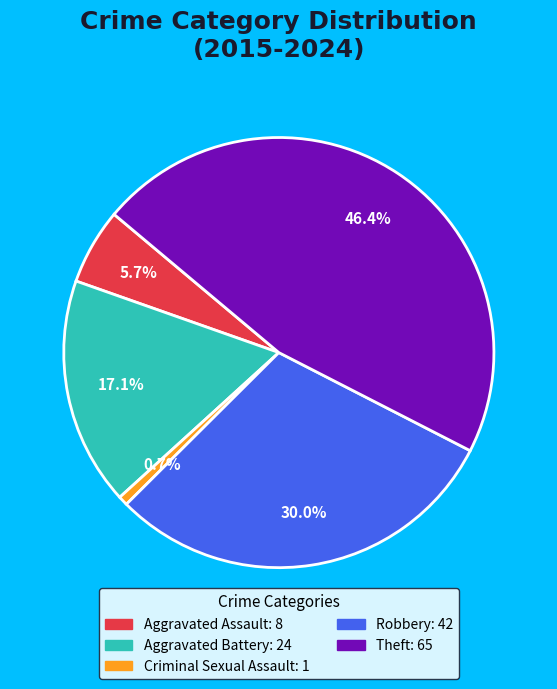

Count the number of slices in the pie.

5